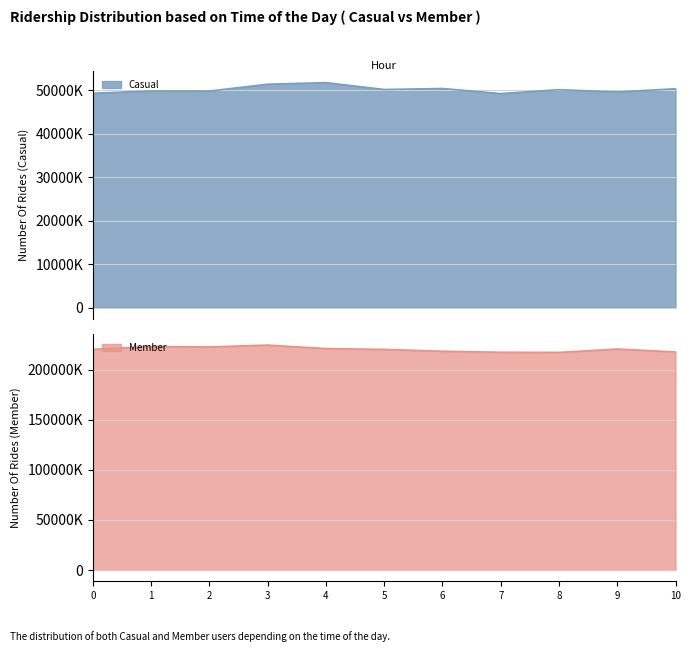

How many values in the col_2 series exceed 50117208?

5